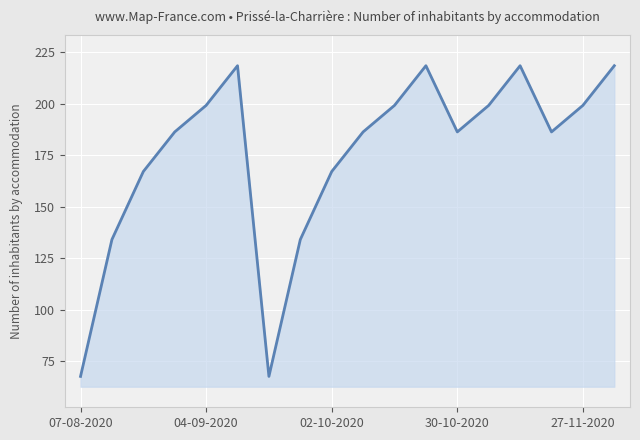

What is the difference between the second highest and minimum values?

151.0